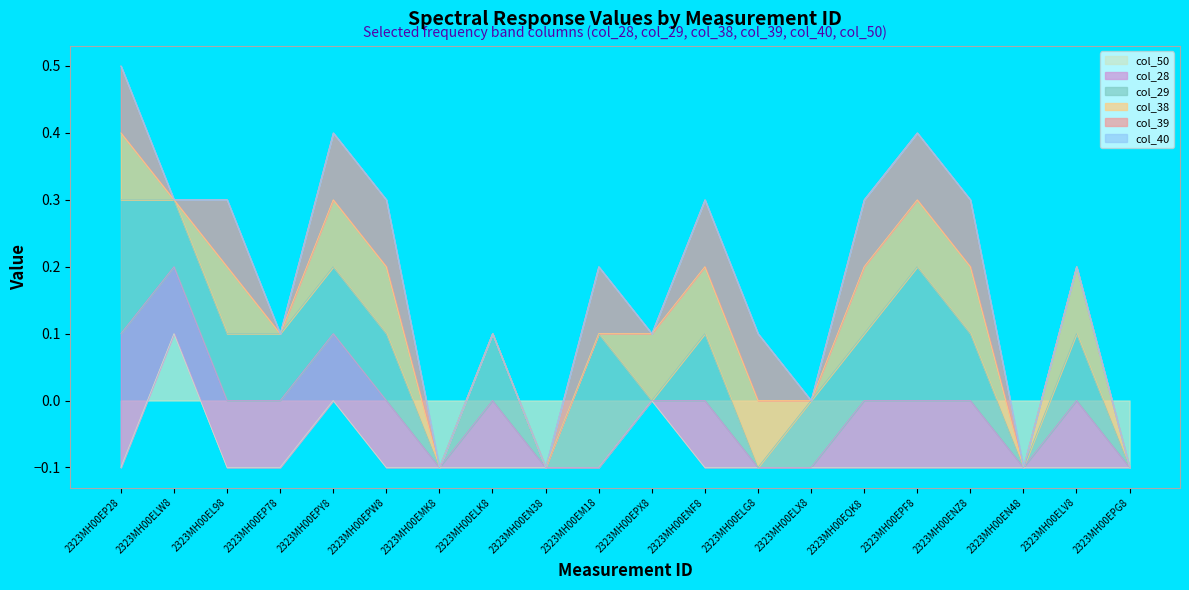

Which series has the largest total across all categories?

col_29